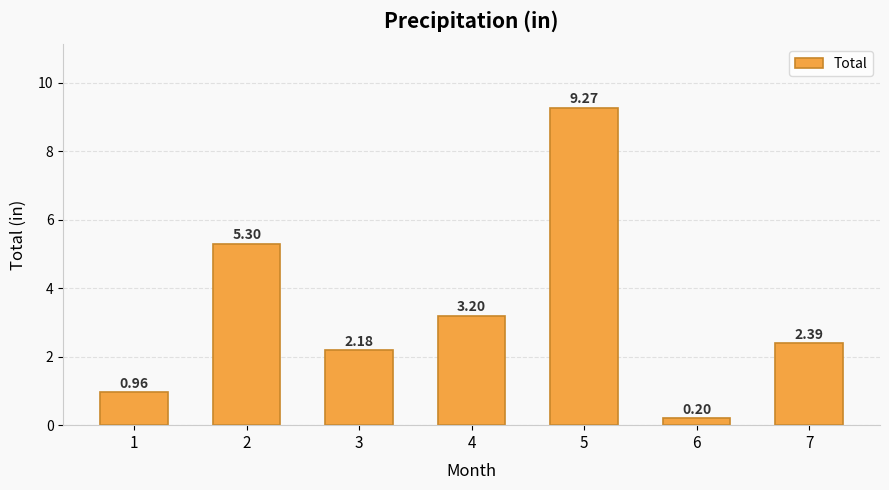

How many values exceed 2?

5